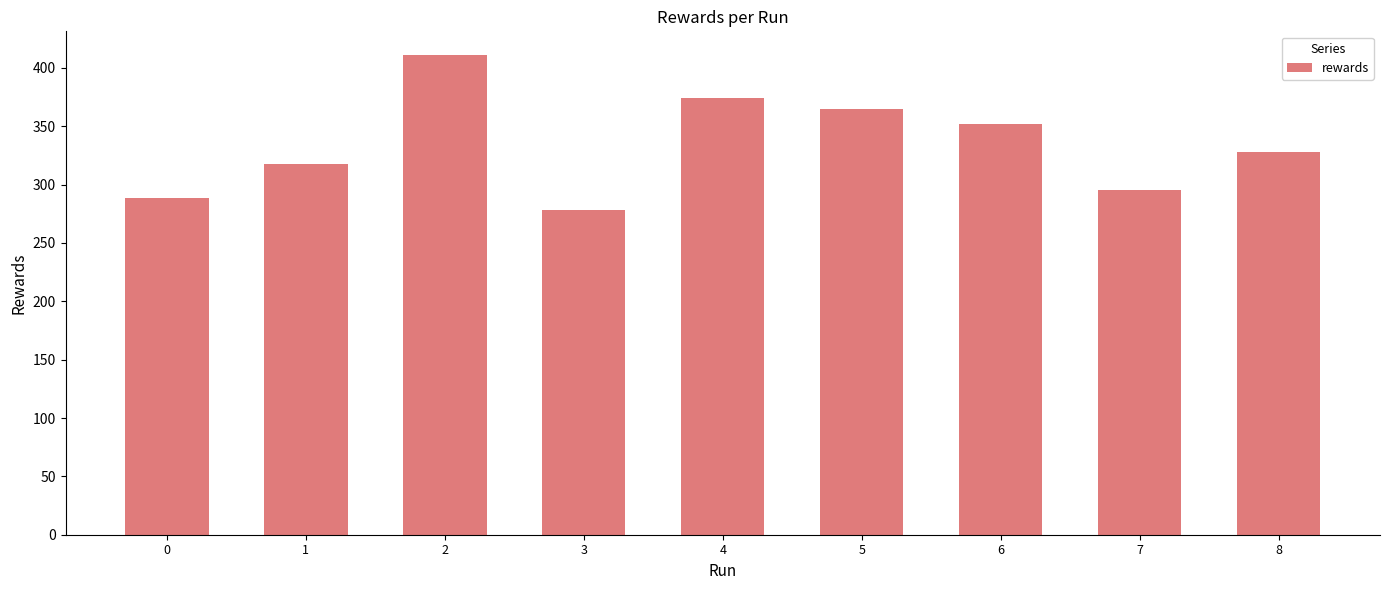

How many distinct data groups are displayed?

1